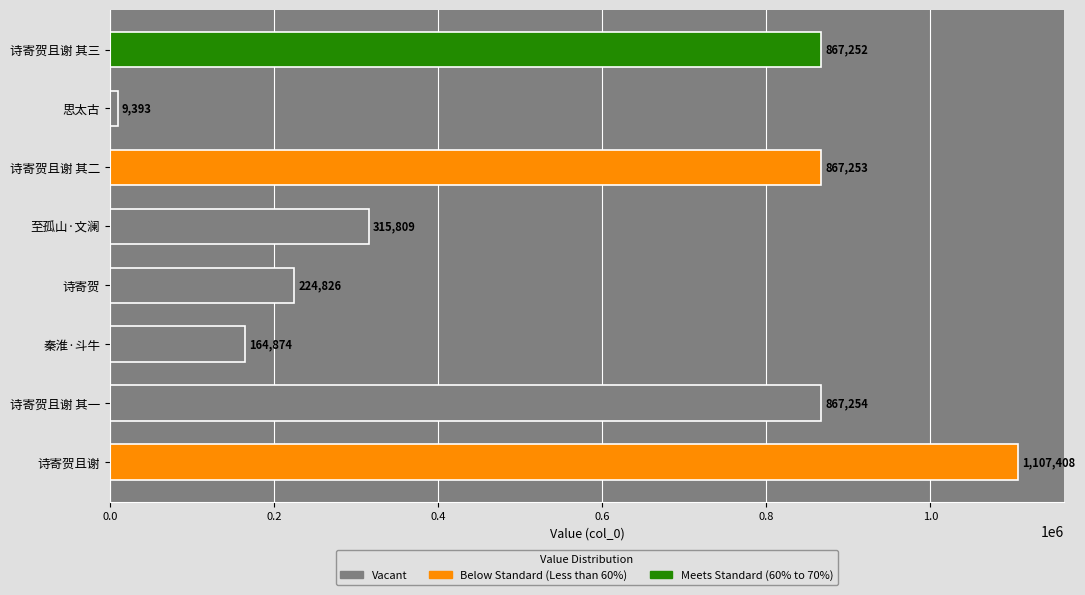

The chart shows a value of 1673079 at 诗寄贺且谢. True or false?

False